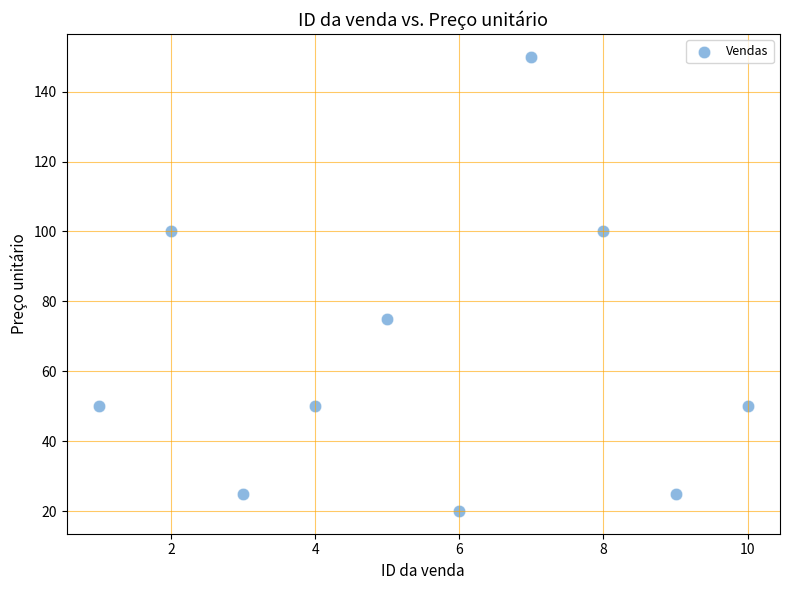

What Y value in the scatter plot is closest to 85?

75